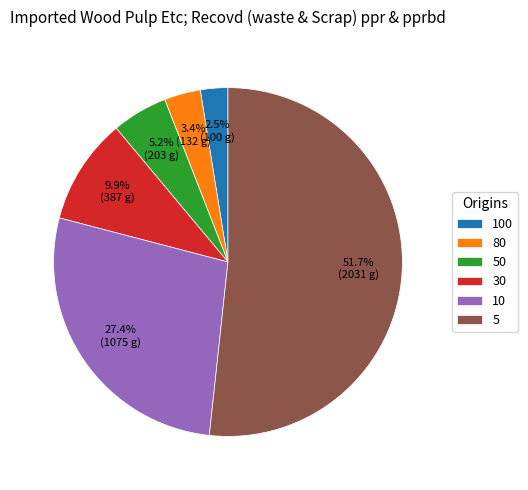

To the nearest percent, what percentage of the pie is 50?

5%